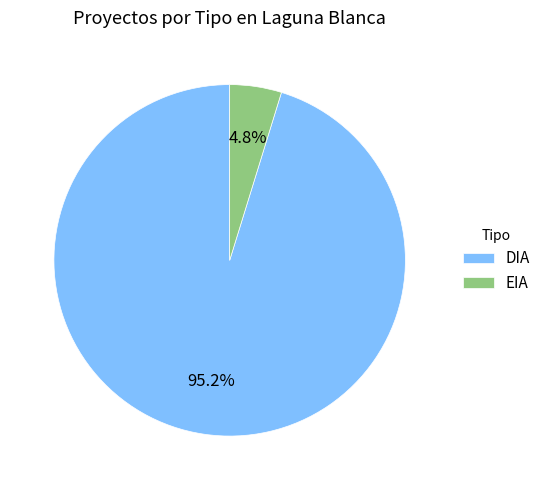

What is the largest slice in the pie chart?

DIA